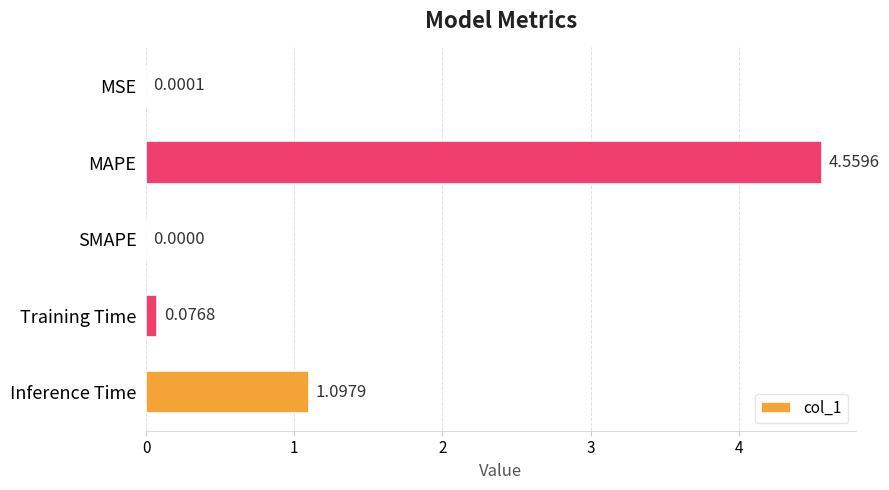

Which has a higher value, Inference Time or Training Time?

Inference Time